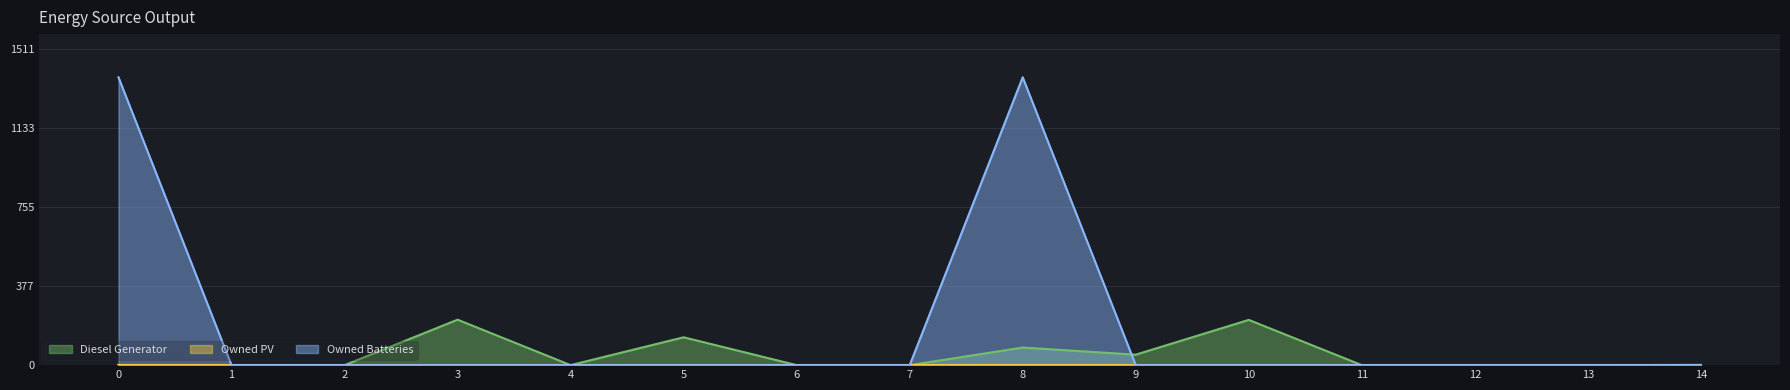

True or false: Owned Batteries and Diesel Generator cross at least once.

True